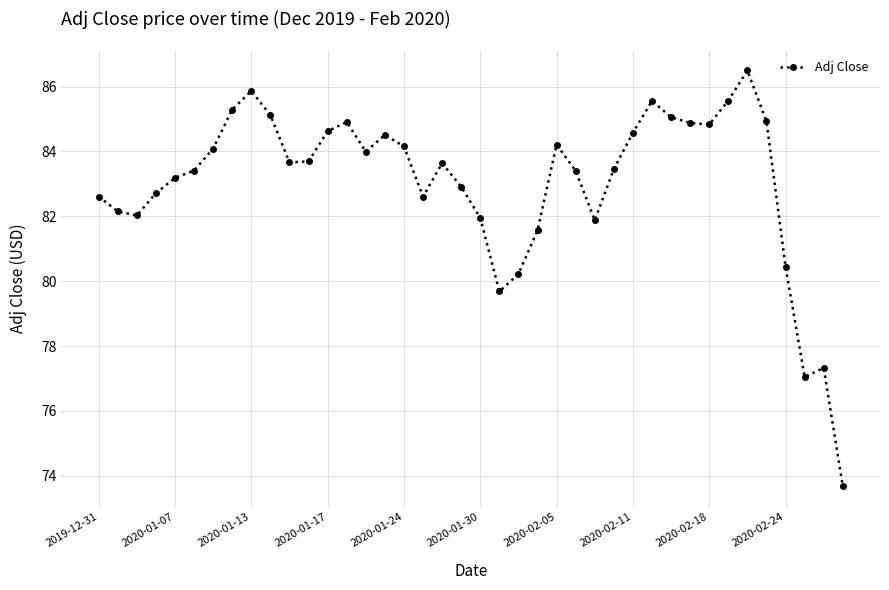

Does the chart have visible grid lines?

Yes